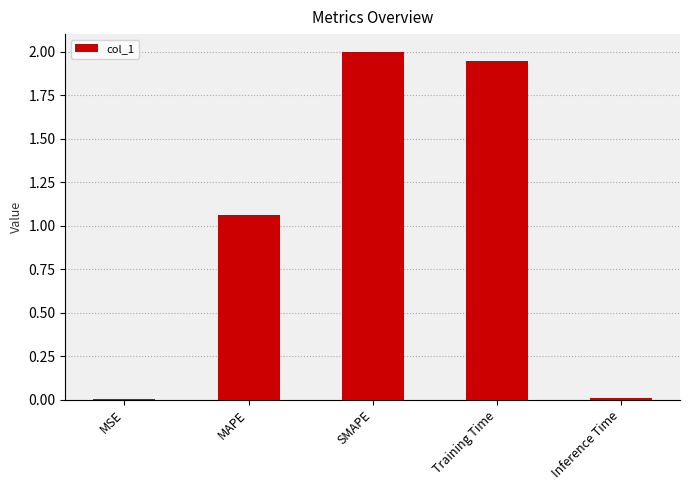

Between Training Time and SMAPE, which is larger?

SMAPE